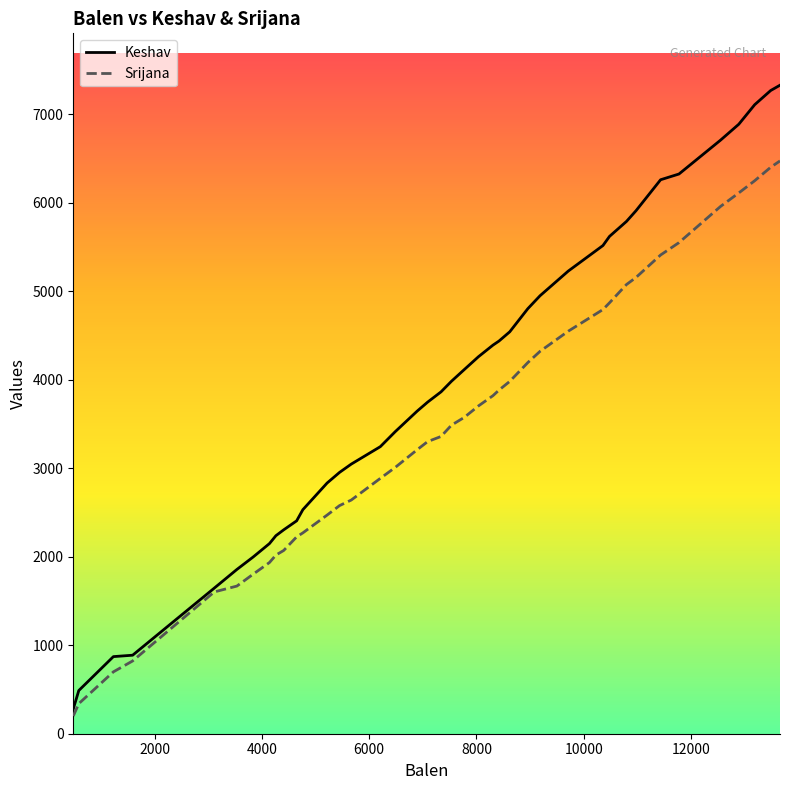

True or false: Srijana and Keshav intersect in this chart.

False